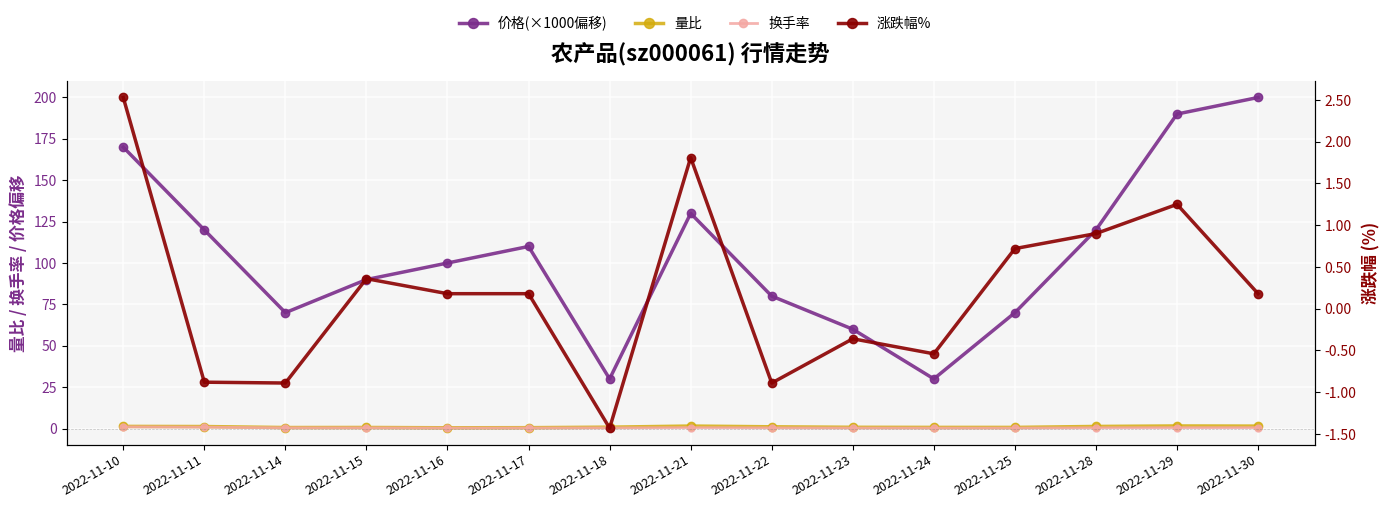

True or false: 价格(×1000偏移) and 换手率 intersect in this chart.

False